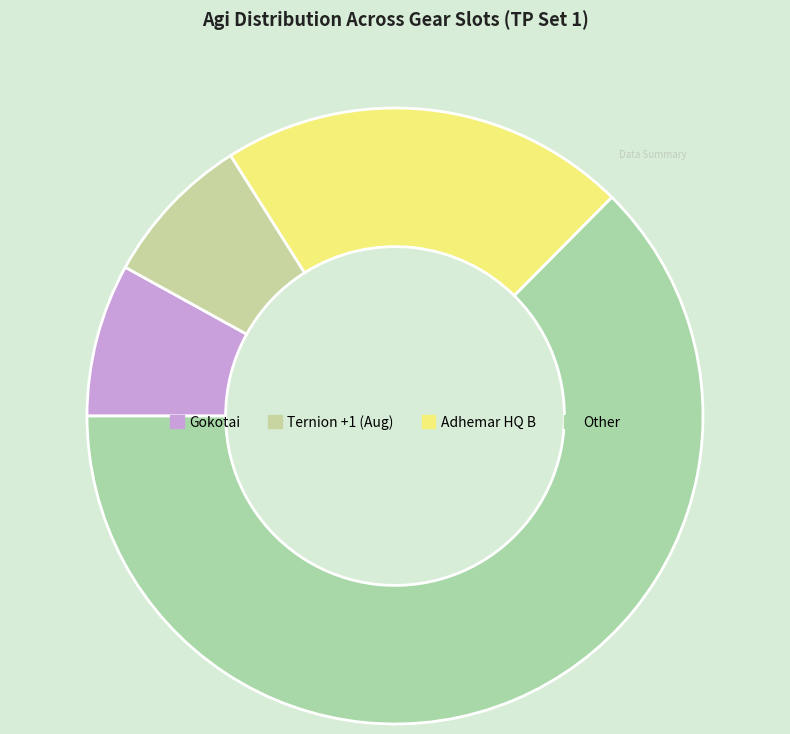

Is there a majority slice in this chart?

Yes